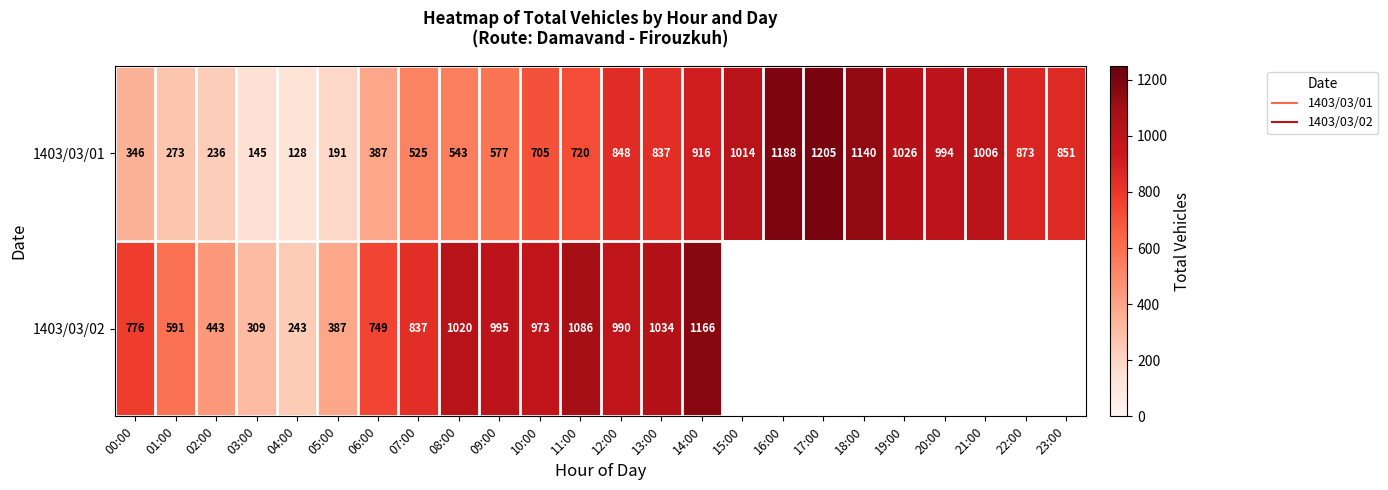

At which label does 1403/03/02 reach its minimum?

04:00